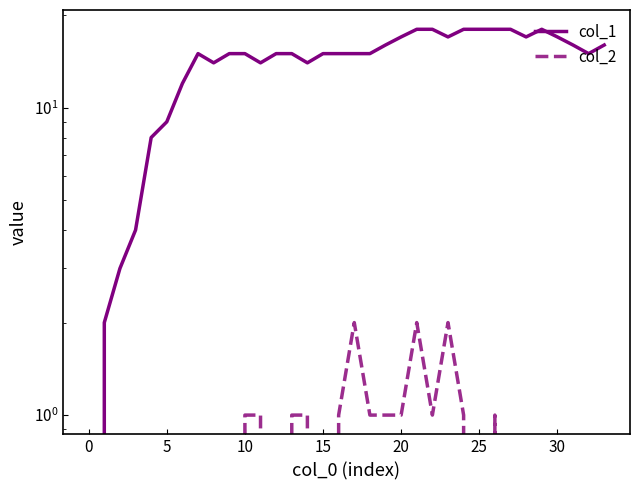

Which series has the largest total across all categories?

col_1